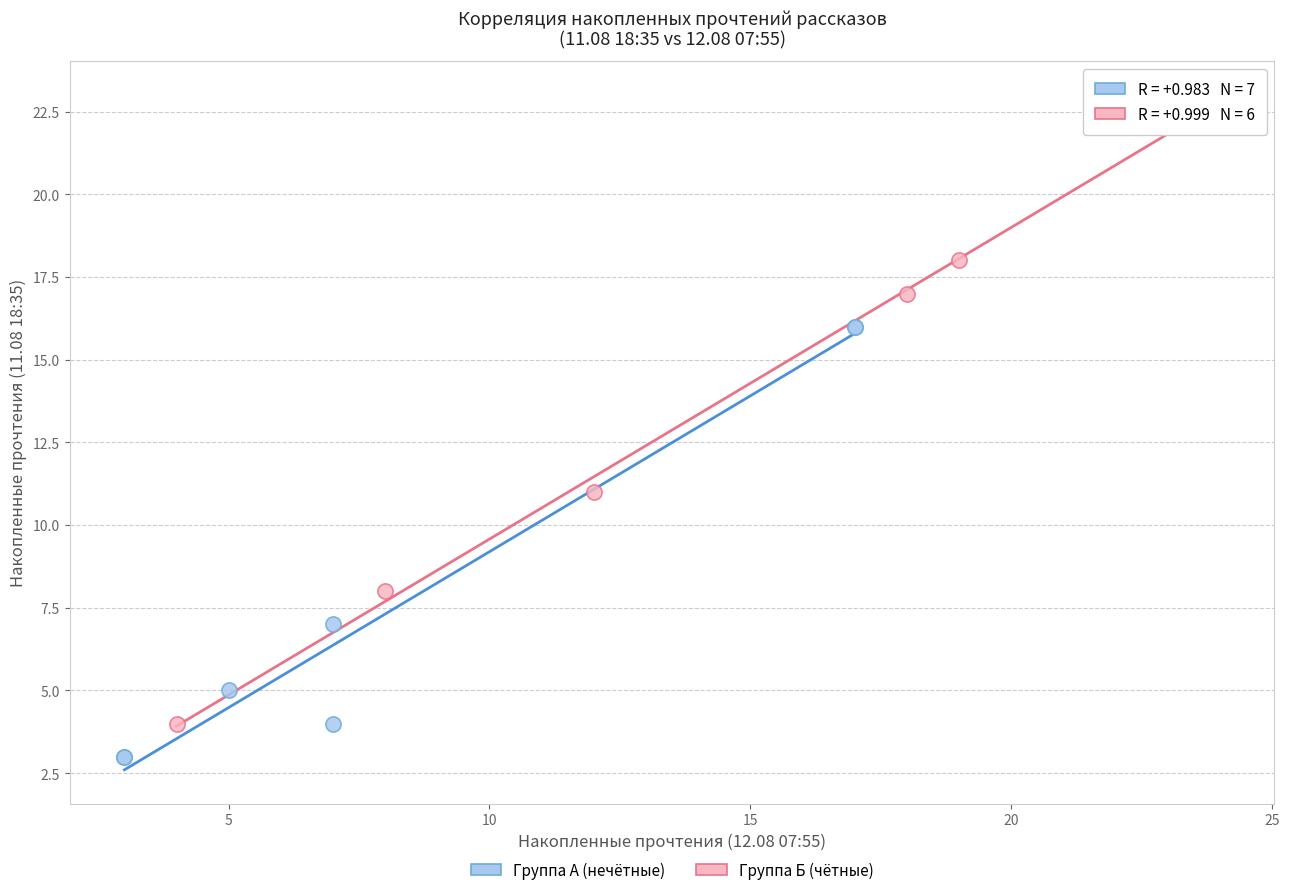

What are all the series names shown in the legend?

Группа А (нечётные), Группа Б (чётные)